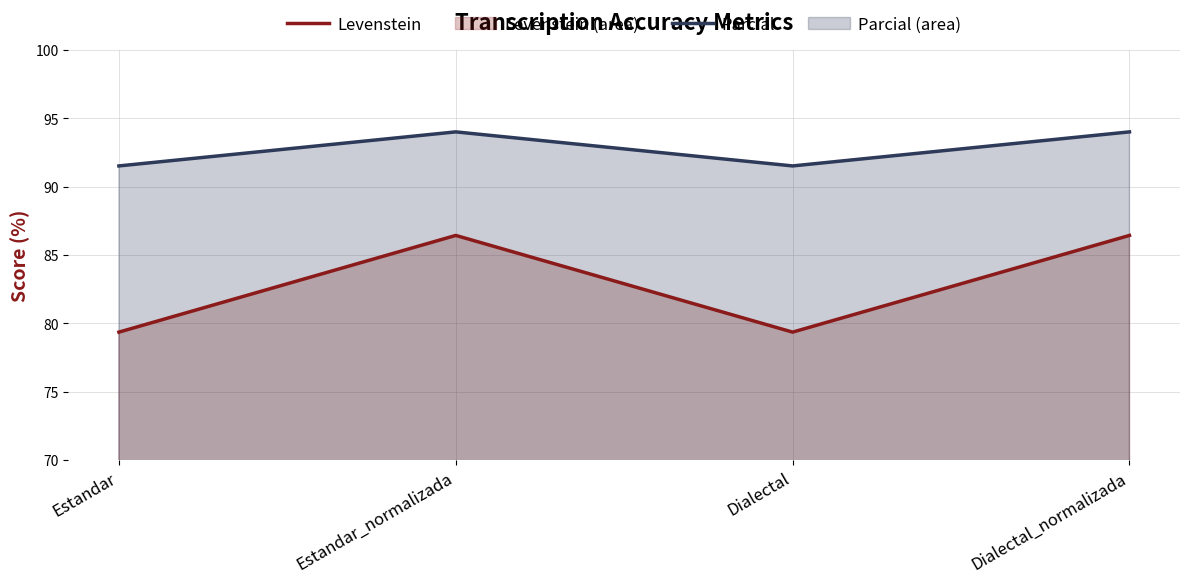

True or false: Levenstein and Parcial intersect in this chart.

False